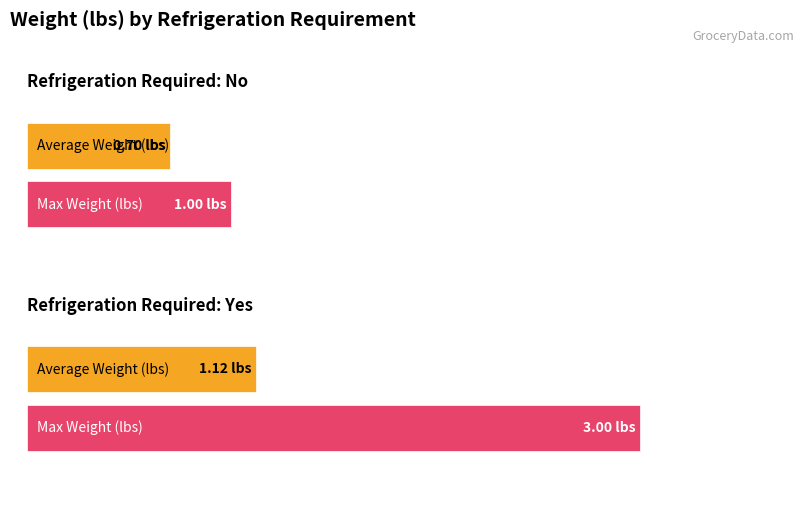

Which series has the largest range (max minus min)?

Max Weight (lbs)